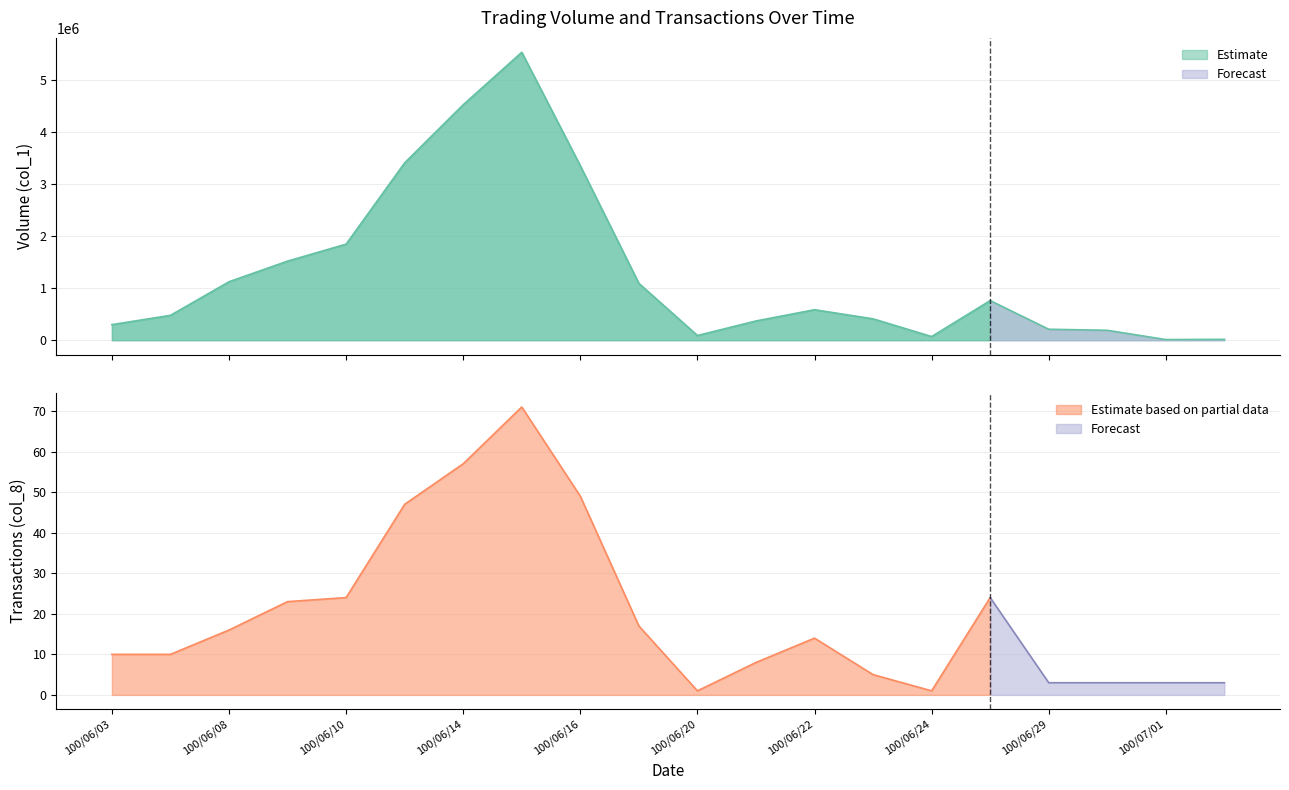

Where is the data nearest to the value 2769500?

100/06/16